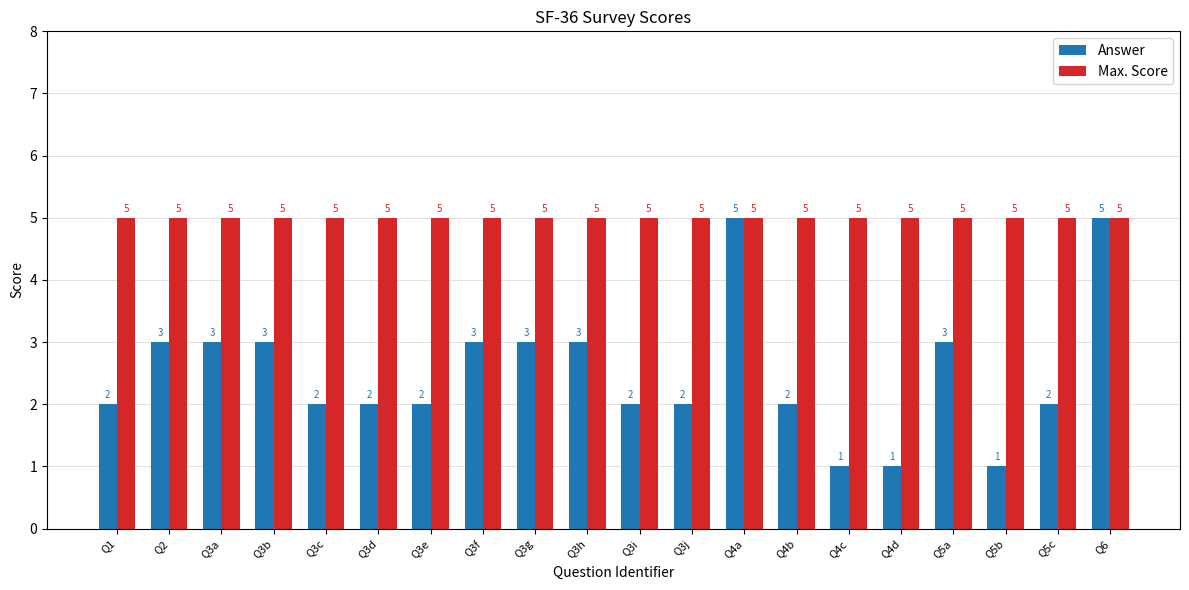

What is the maximum value for Answer?

5